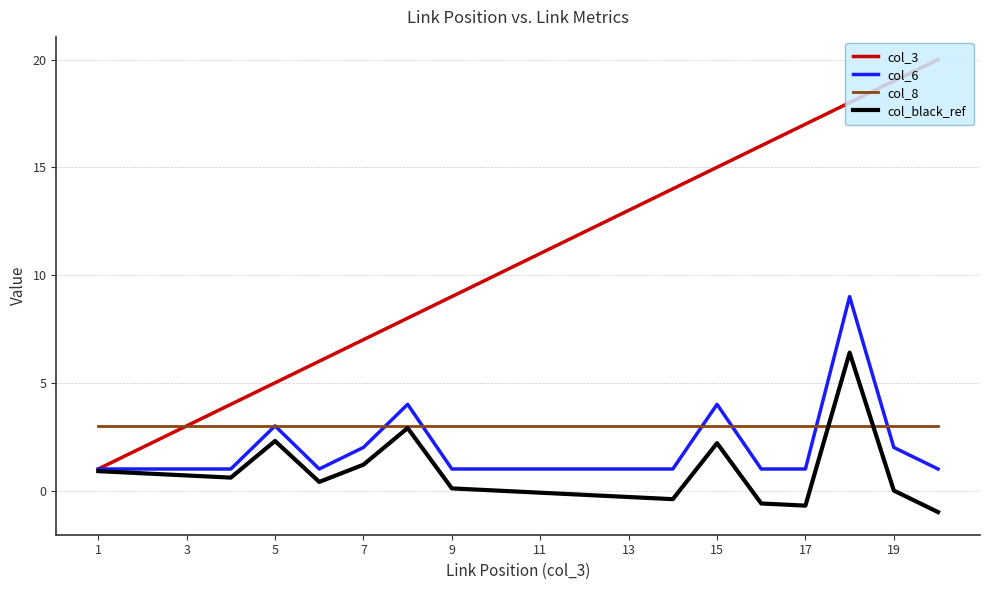

Which series has the largest range (max minus min)?

col_3